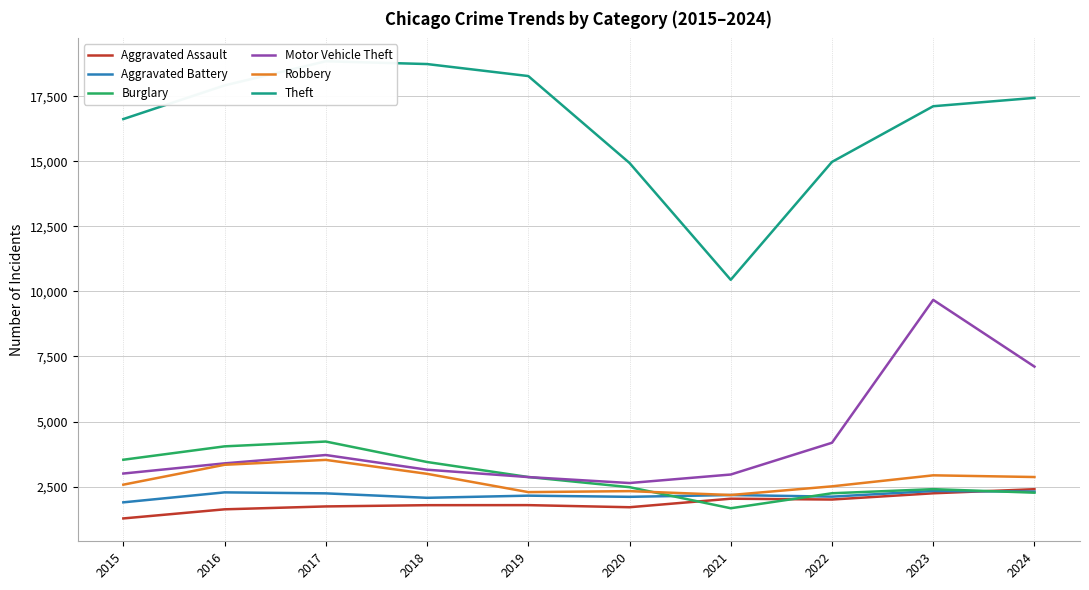

True or false: Robbery has a value of 2991 at 2018.

True